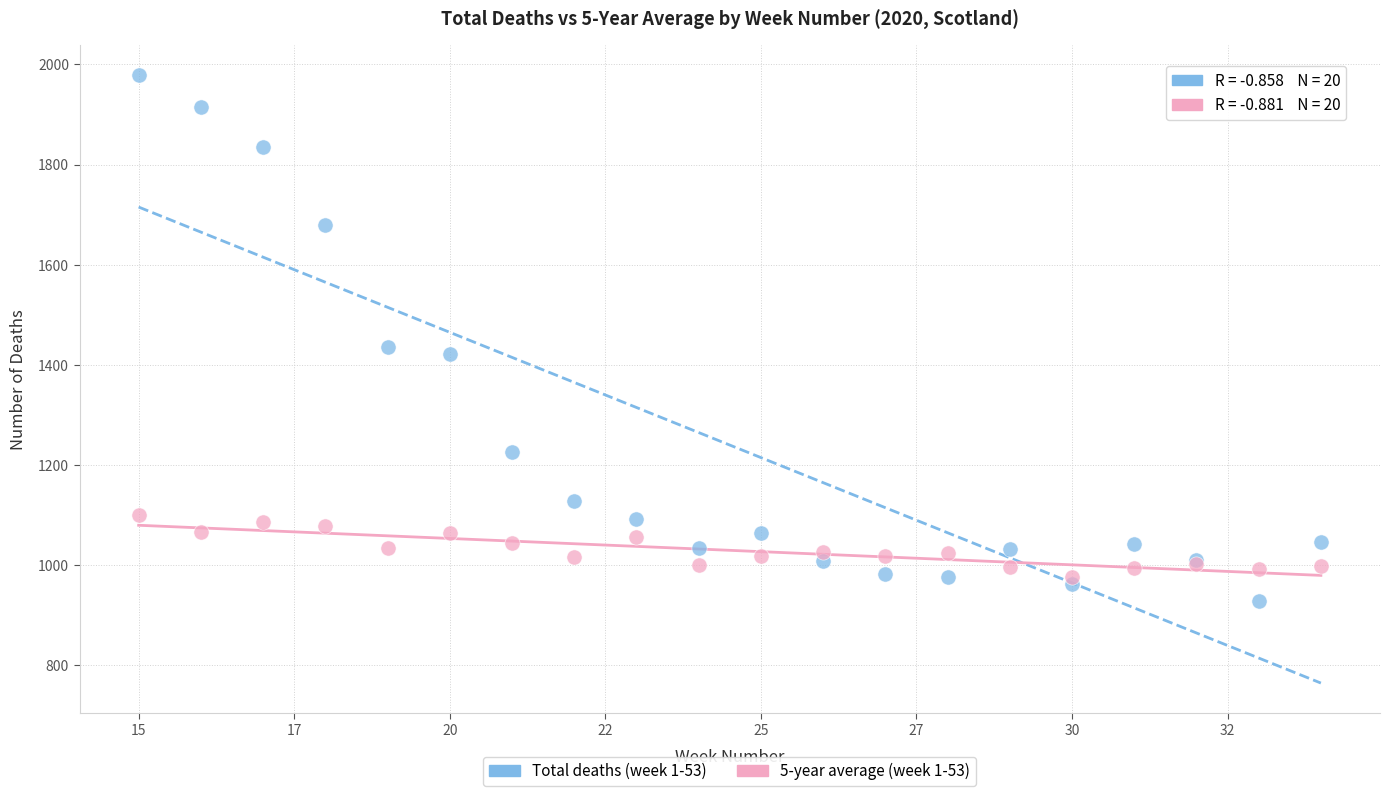

Which series contains the lowest Y value?

Total deaths (week 1-53)